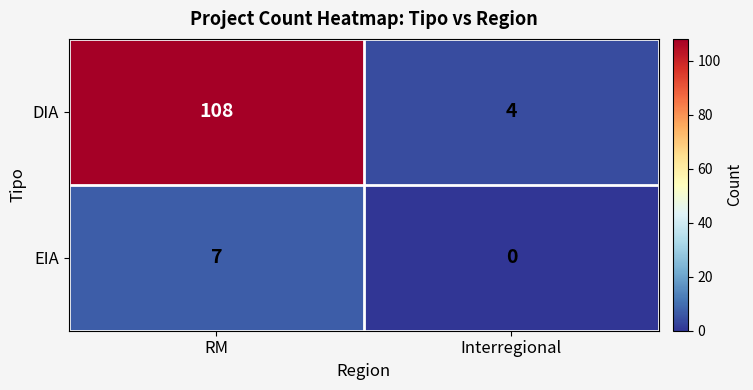

At which category is the sum across all series the highest?

RM